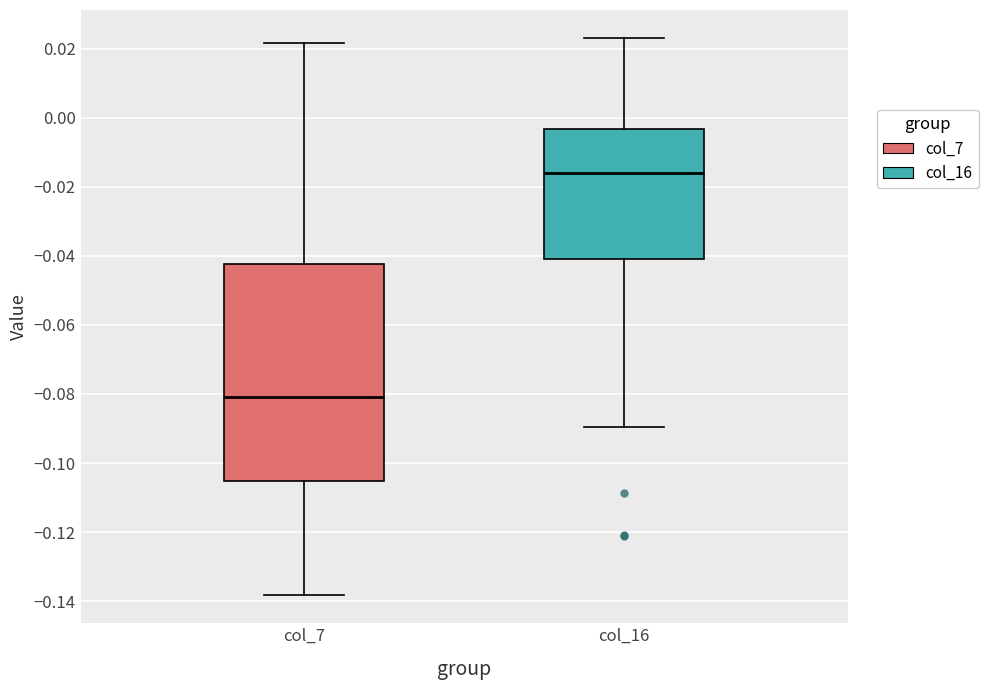

Which box has the lowest median line?

col_7